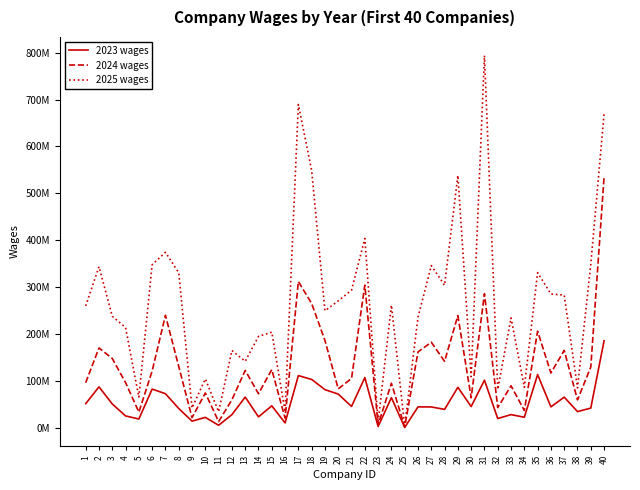

Between 39 and 40, which is larger?

40